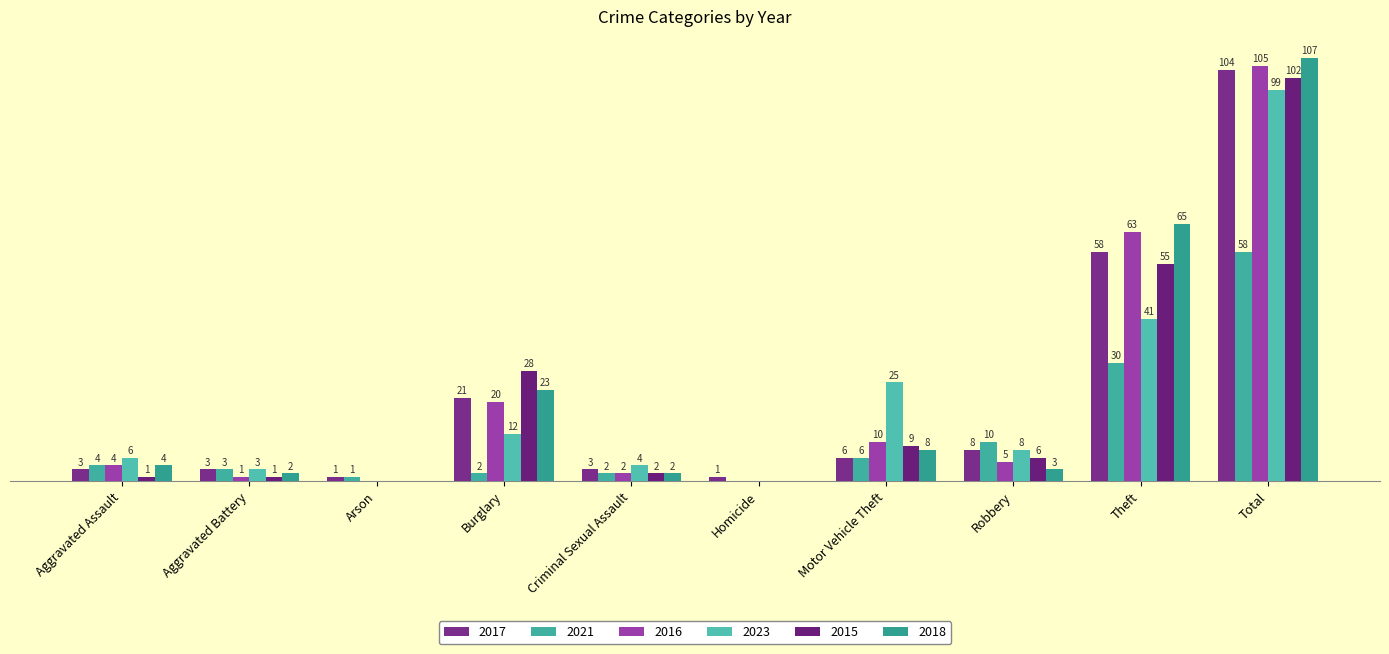

Reading right to left, what are all the values shown in this chart?

2017: Total=104	Theft=58	Robbery=8	Motor Vehicle Theft=6	Homicide=1	Criminal Sexual Assault=3	Burglary=21	Arson=1	Aggravated Battery=3	Aggravated Assault=3
2021: Total=58	Theft=30	Robbery=10	Motor Vehicle Theft=6	Homicide=0	Criminal Sexual Assault=2	Burglary=2	Arson=1	Aggravated Battery=3	Aggravated Assault=4
2016: Total=105	Theft=63	Robbery=5	Motor Vehicle Theft=10	Homicide=0	Criminal Sexual Assault=2	Burglary=20	Arson=0	Aggravated Battery=1	Aggravated Assault=4
2023: Total=99	Theft=41	Robbery=8	Motor Vehicle Theft=25	Homicide=0	Criminal Sexual Assault=4	Burglary=12	Arson=0	Aggravated Battery=3	Aggravated Assault=6
2015: Total=102	Theft=55	Robbery=6	Motor Vehicle Theft=9	Homicide=0	Criminal Sexual Assault=2	Burglary=28	Arson=0	Aggravated Battery=1	Aggravated Assault=1
2018: Total=107	Theft=65	Robbery=3	Motor Vehicle Theft=8	Homicide=0	Criminal Sexual Assault=2	Burglary=23	Arson=0	Aggravated Battery=2	Aggravated Assault=4